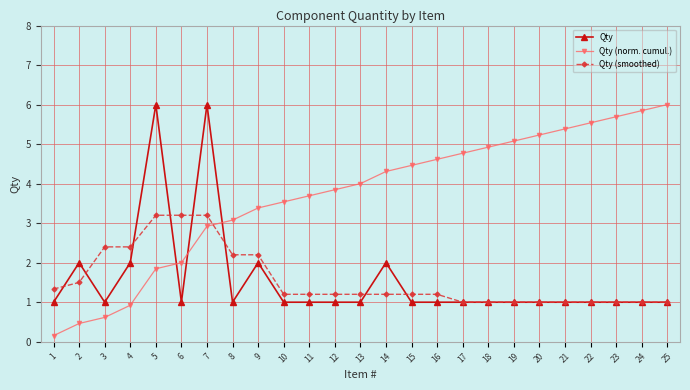

Which series has the widest spread of values?

Qty (norm. cumul.)